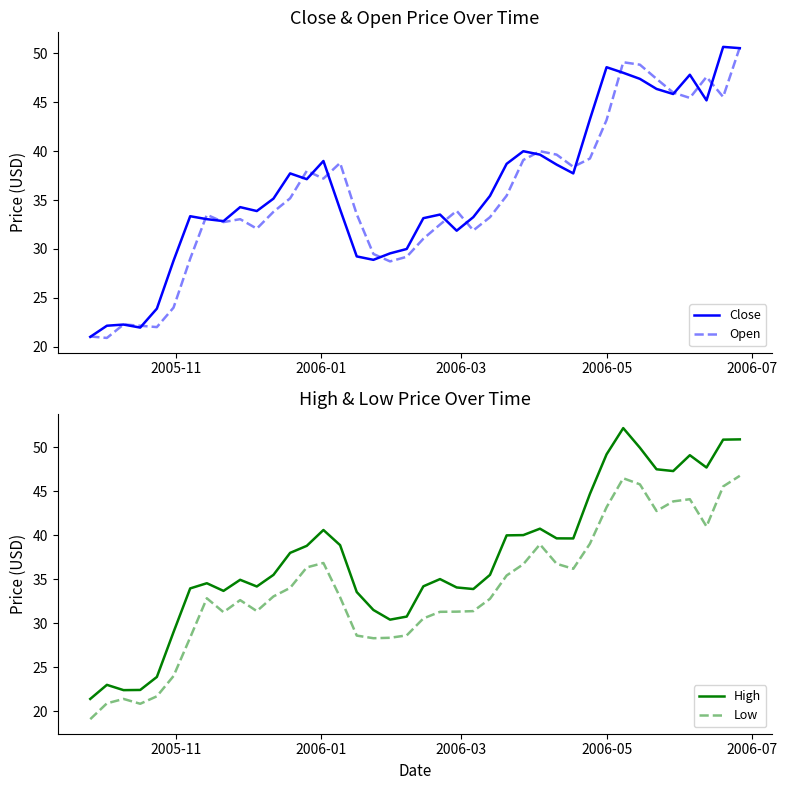

Reading right to left, list all the values displayed in this chart.

Close: 50.5	50.7	45.2	47.8	45.8	46.4	47.4	48.0	48.6	43.3	37.7	38.6	39.7	40.0	38.7	35.4	33.3	31.9	33.5	33.2	30.0	29.5	28.9	29.2	34.0	39.0	37.1	37.7	35.2	33.9	34.3	32.8	33.0	33.3	28.8	23.9	22.0	22.3	22.1	21.0
Open: 50.6	45.5	47.6	45.5	46.0	47.4	48.8	49.1	43.2	39.2	38.4	39.7	40.0	39.1	35.5	33.2	31.9	33.9	32.5	31.0	29.2	28.7	29.5	33.5	38.8	37.2	38.0	35.2	33.8	32.1	33.0	32.8	33.5	29.0	24.0	22.0	22.1	22.3	20.9	21.0
High: 50.9	50.9	47.7	49.1	47.3	47.5	50.0	52.2	49.2	44.7	39.6	39.7	40.8	40.0	40.0	35.5	33.9	34.1	35.0	34.2	30.8	30.4	31.5	33.5	38.9	40.6	38.8	38.0	35.5	34.2	34.9	33.7	34.5	34.0	29.0	23.9	22.4	22.4	23.0	21.4
Low: 46.8	45.5	41.0	44.1	43.8	42.8	45.8	46.5	43.2	39.0	36.2	36.8	39.0	36.7	35.4	32.8	31.4	31.3	31.3	30.5	28.6	28.4	28.3	28.6	33.0	36.8	36.3	34.0	33.0	31.4	32.6	31.3	32.8	28.4	24.0	21.7	20.9	21.4	20.9	19.1